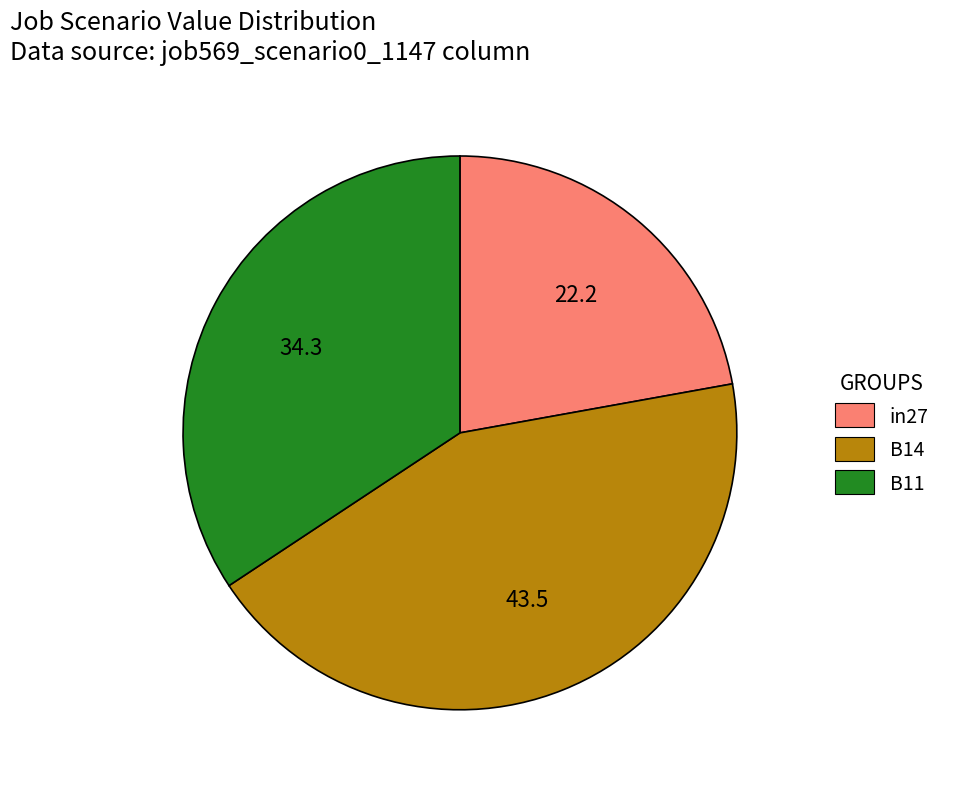

Does any single category account for the majority?

No